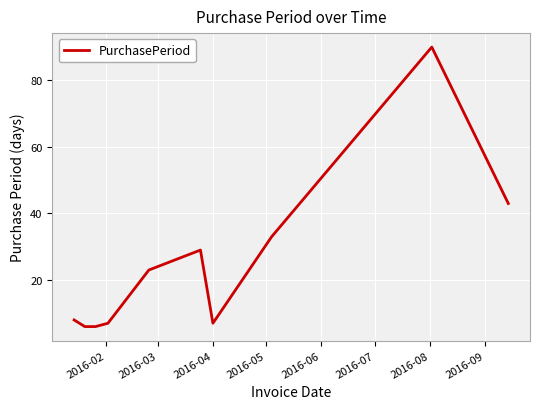

What is the difference between the maximum and minimum values?

84